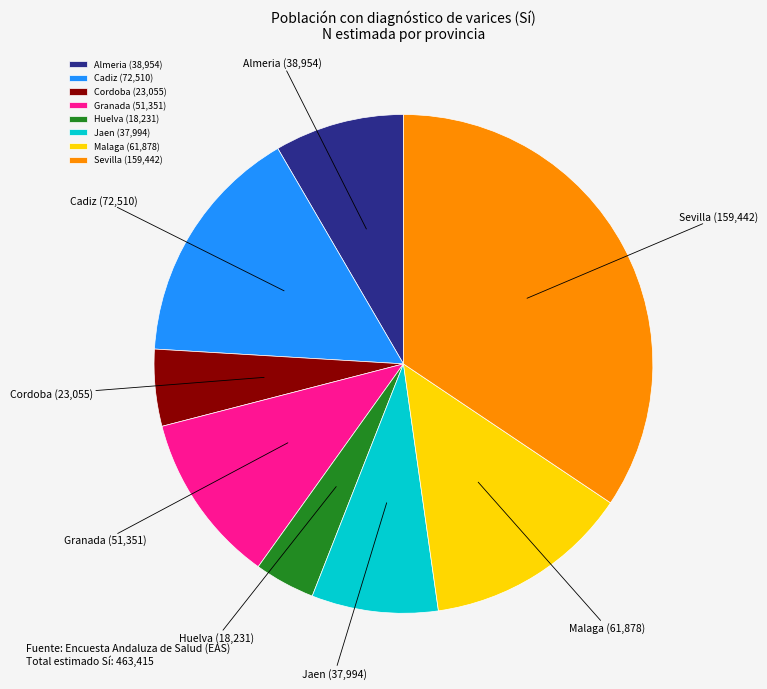

Combined, do Huelva (18,231) and Cadiz (72,510) account for over 50%?

No